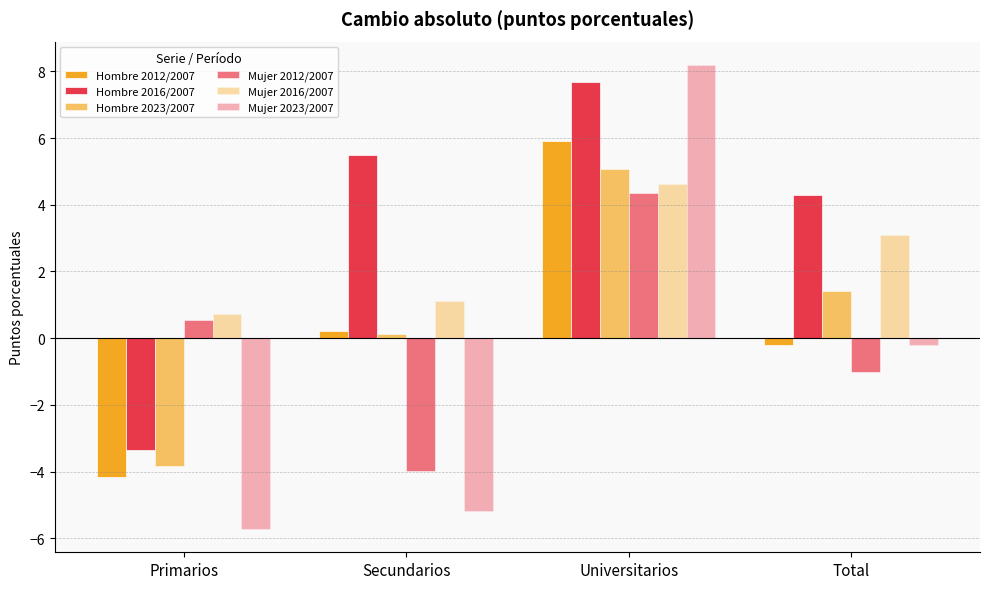

What is the sum of the Hombre 2016/2007 values at Primarios and Total?

0.9